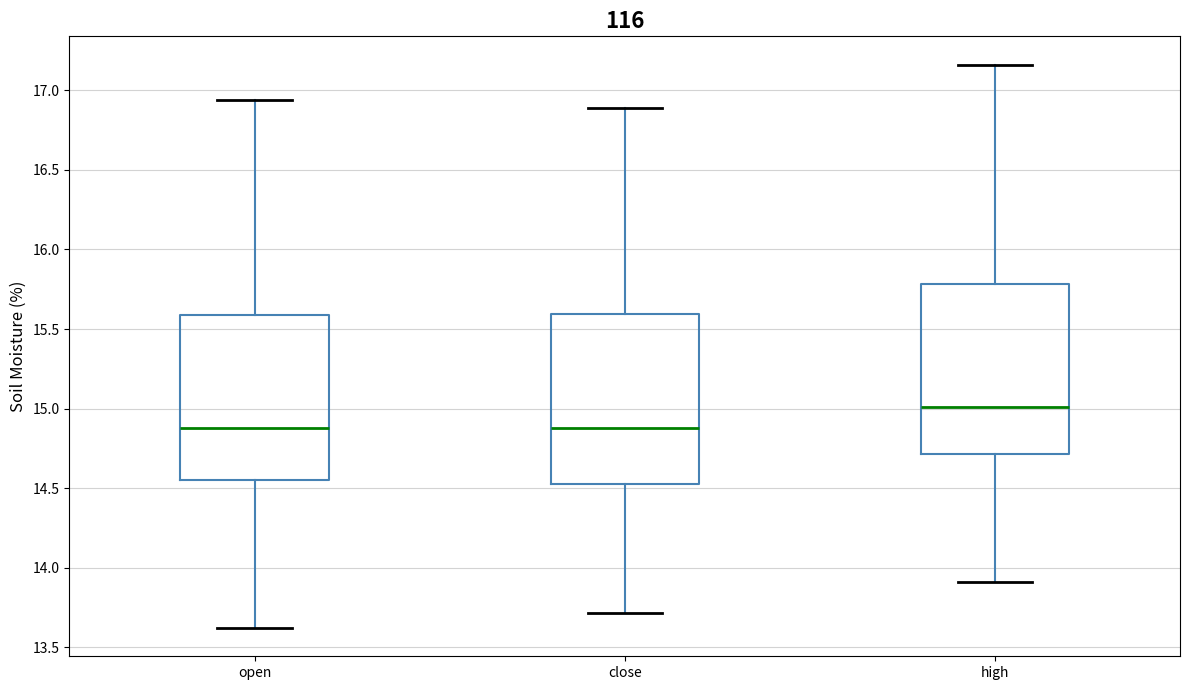

Reading left to right, transcribe this box plot: for each box, give where its median line is, the range the box spans, and where its two whiskers end, as read against the y-axis. The values are not printed on the chart, so give them approximately, as read against the axis.

open: median 14.90, box 14.55 to 15.60, whiskers 13.60 to 16.95
close: median 14.90, box 14.55 to 15.60, whiskers 13.70 to 16.90
high: median 15.00, box 14.70 to 15.80, whiskers 13.90 to 17.15